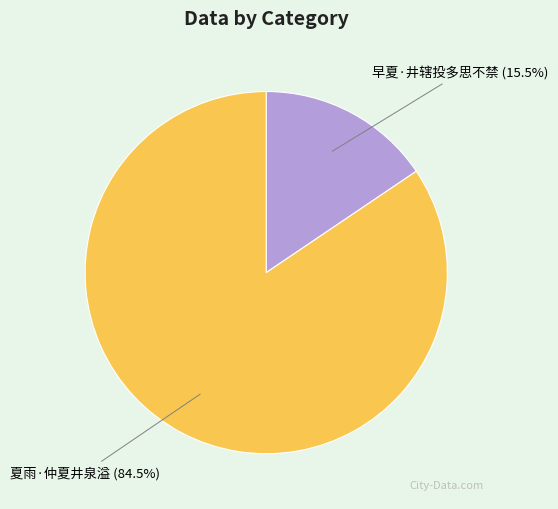

Is it true that 早夏·井辖投多思不禁 is 26% of the pie?

False